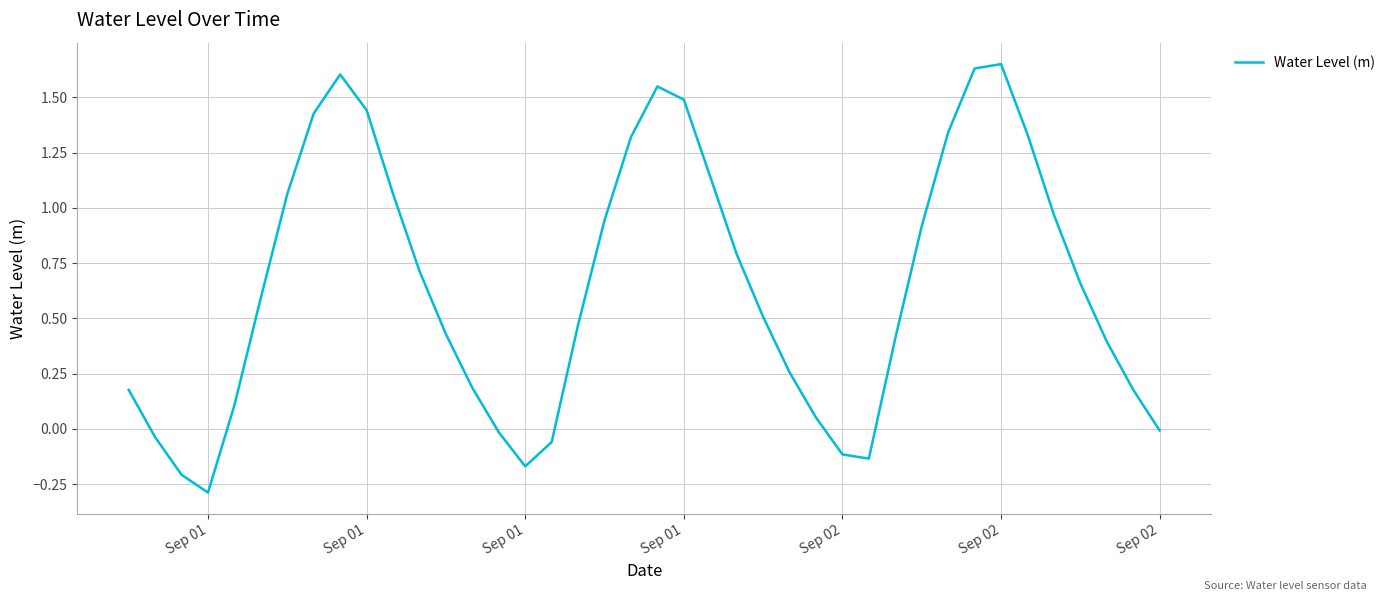

What is the smallest value displayed?

-0.3